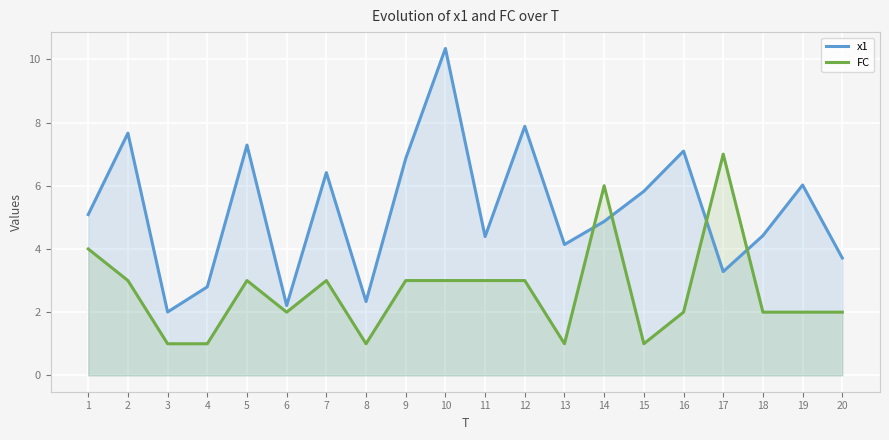

Which series has the largest total across all categories?

x1